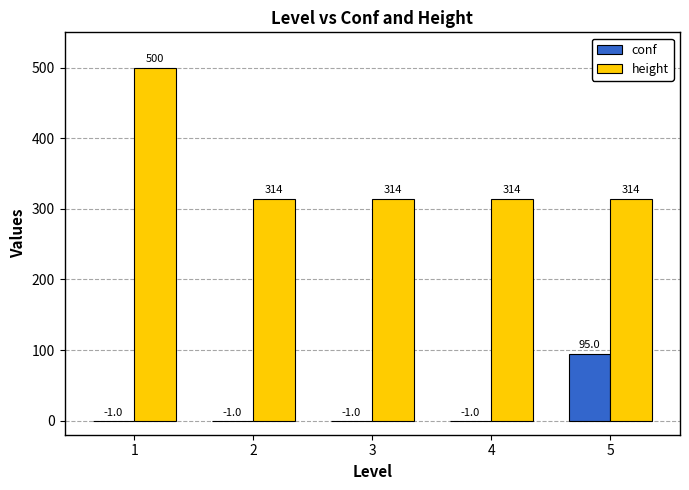

Does the chart contain stacked bars?

No